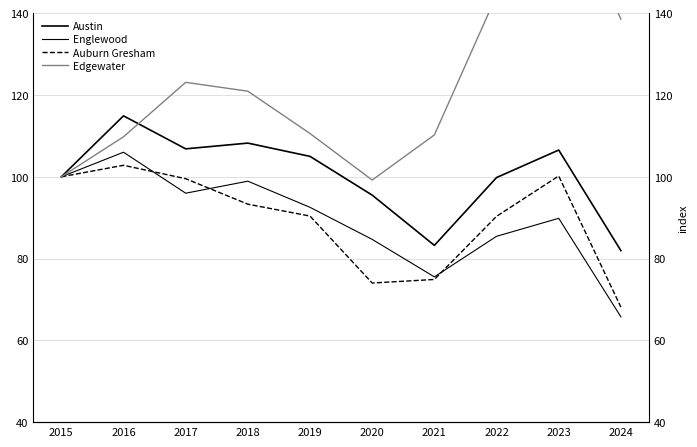

At which category does Englewood reach its first local peak?

2016